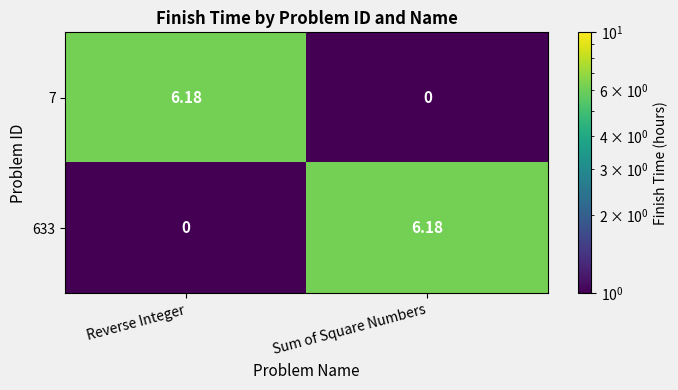

Which category has the highest value in the 7 series?

Reverse Integer